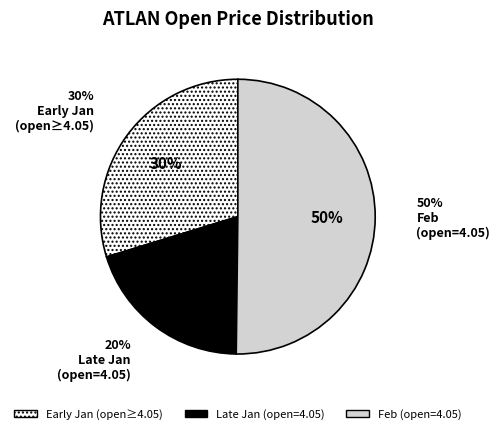

Is there a majority slice in this chart?

No